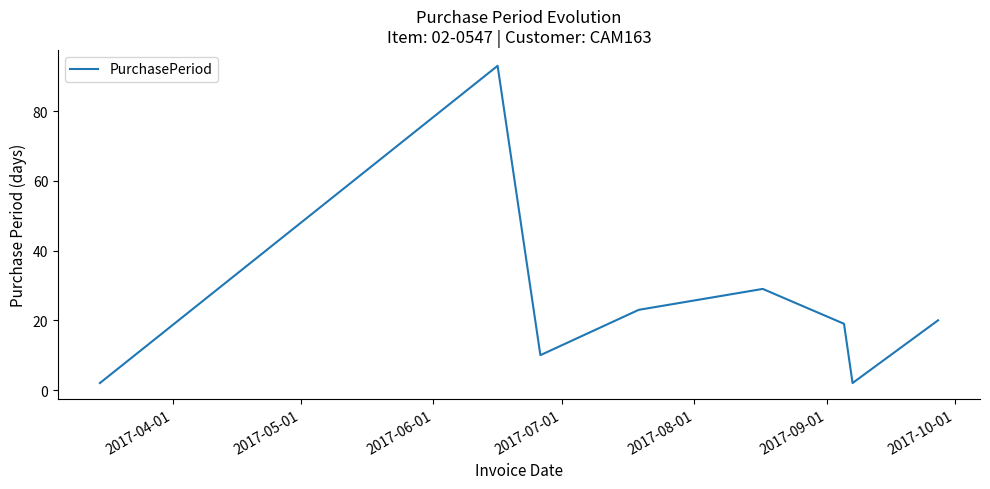

What is the difference between the maximum and minimum values?

91